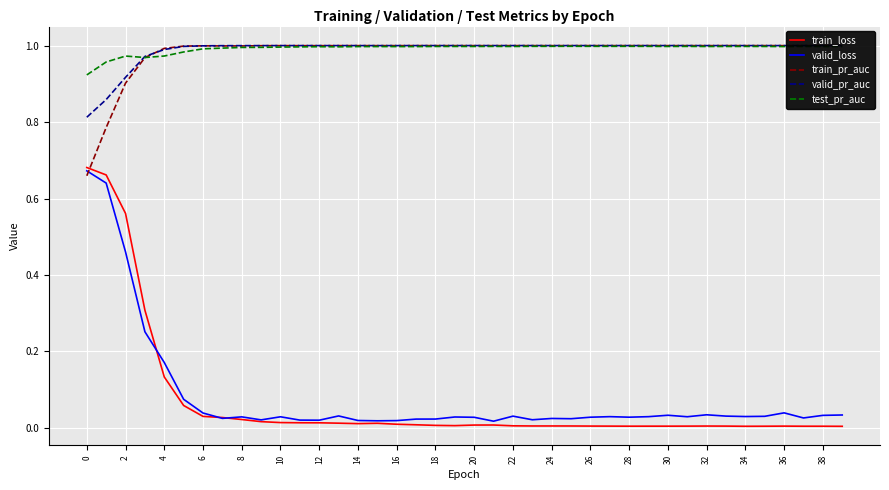

List the series in order of their peak value, highest first.

valid_pr_auc, train_pr_auc, test_pr_auc, train_loss, valid_loss